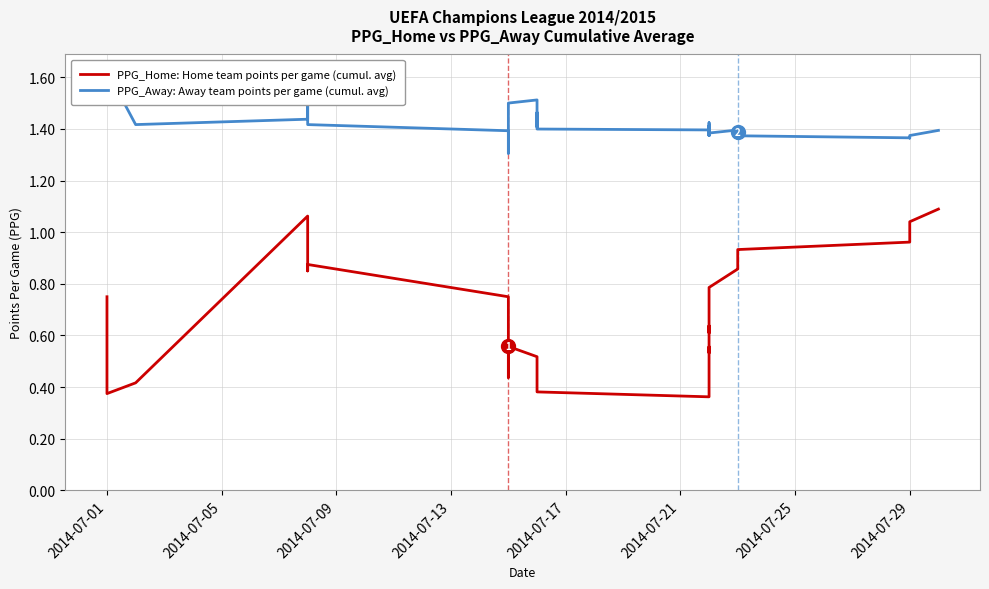

True or false: PPG_Away (cumulative avg) and PPG_Home (cumulative avg) intersect in this chart.

False